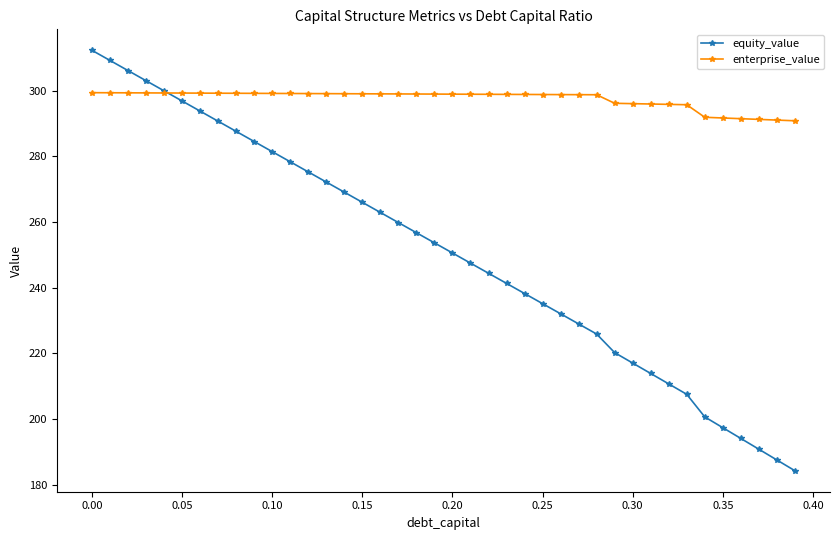

What is the value of the enterprise_value point at the 4th from the left?

299.4